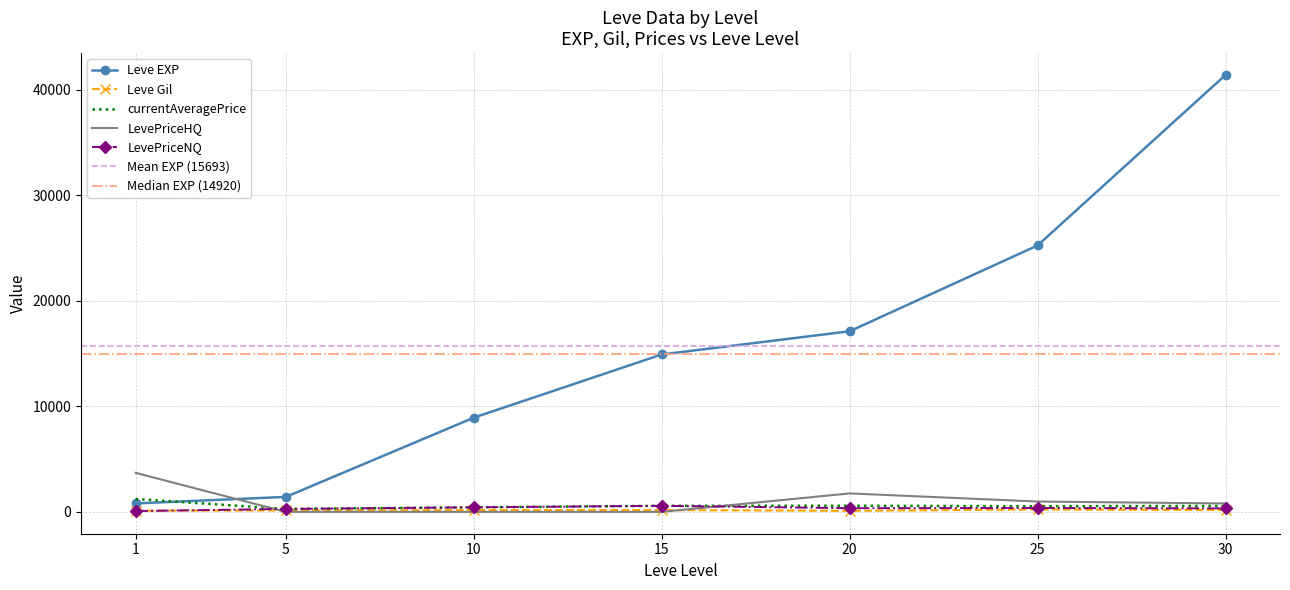

What is the value of the LevePriceHQ point at the 7th from the left?

796.7